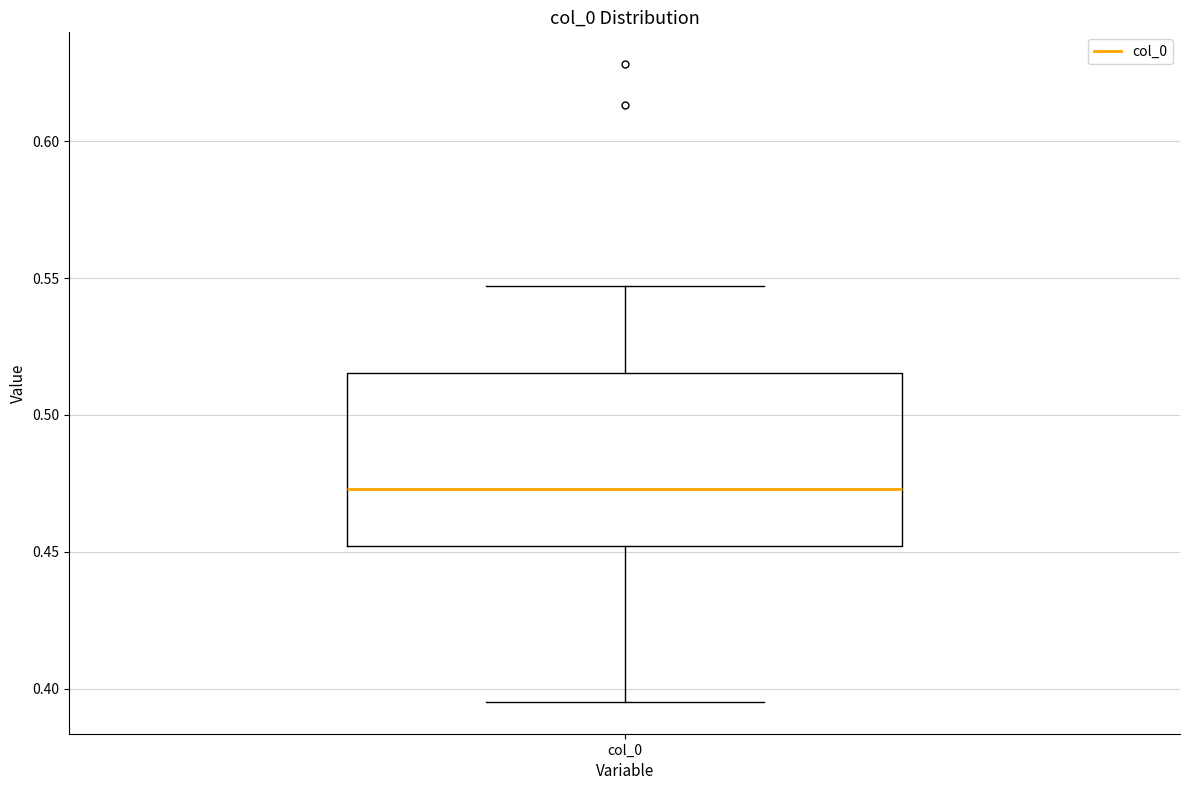

Where does the median line of the box for col_0 sit on the y-axis? The values are not printed on the chart, so give them approximately, as read against the axis.

0.475